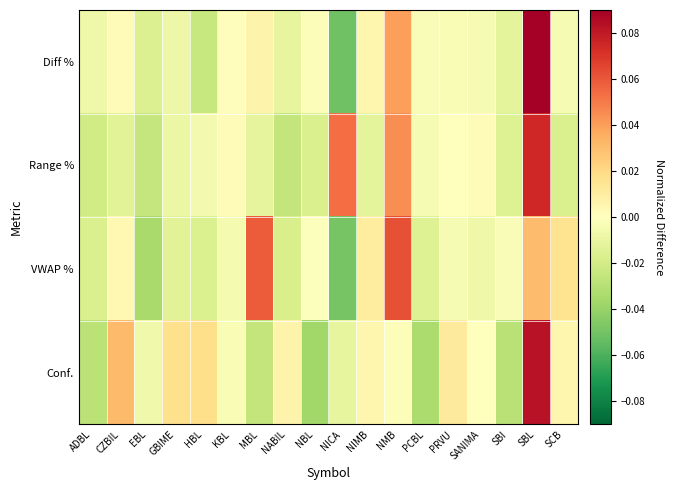

Between GBIME and KBL, which series saw the biggest shift?

Conf.